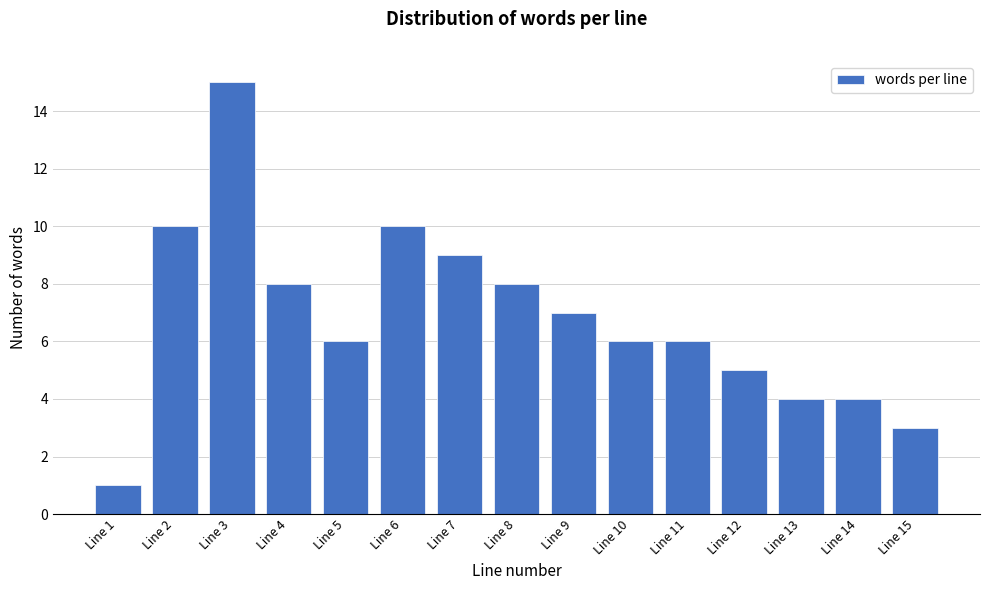

Reading left to right, what are all the values shown in this chart?

1	10	15	8	6	10	9	8	7	6	6	5	4	4	3